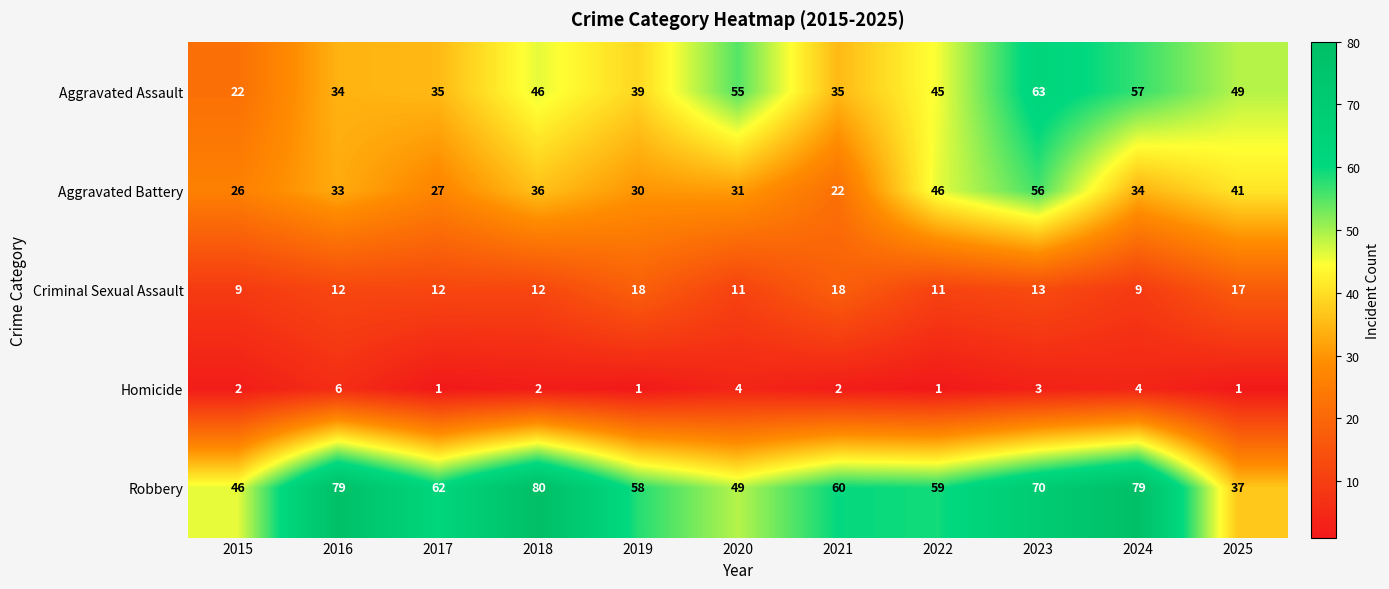

Which series changed the most between 2021 and 2024?

Aggravated Assault